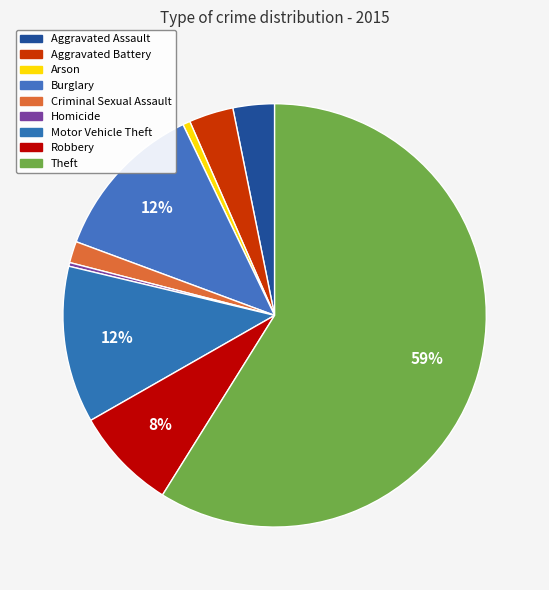

Is Arson the majority of the pie?

No